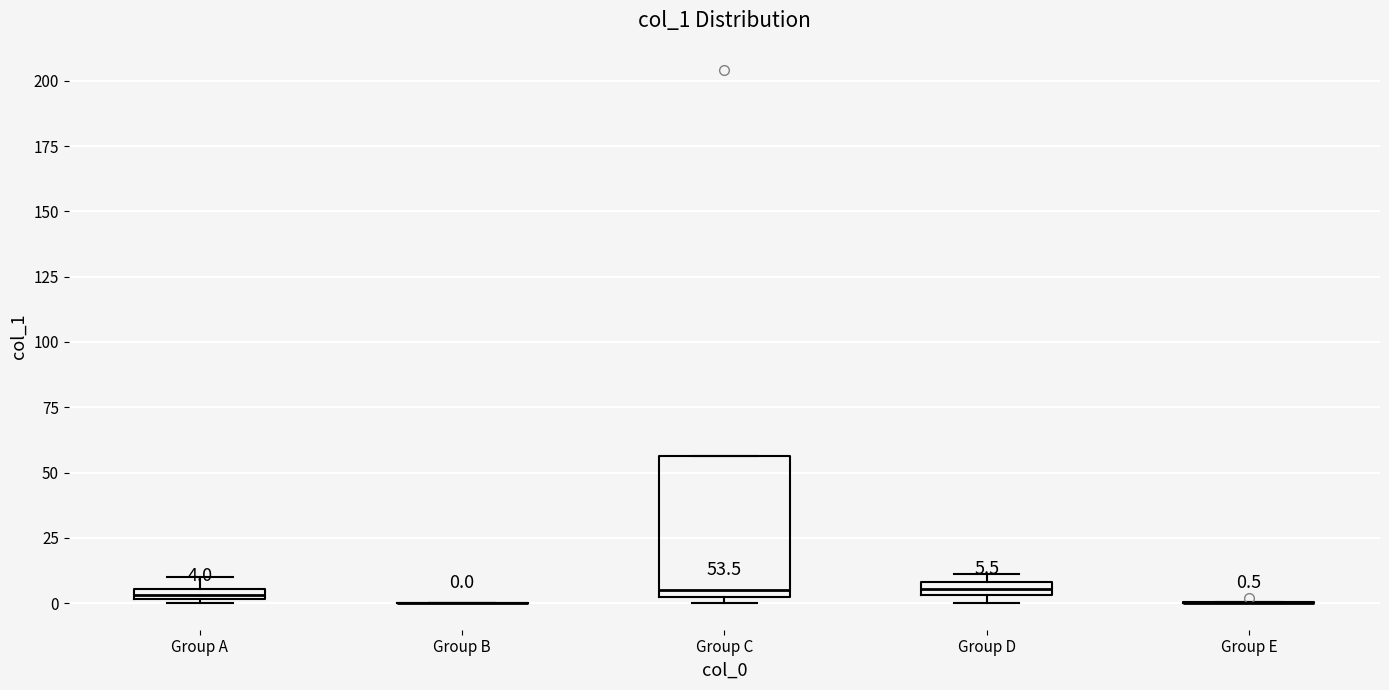

Comparing the boxes themselves (not the whiskers), which one is the tallest?

Group C